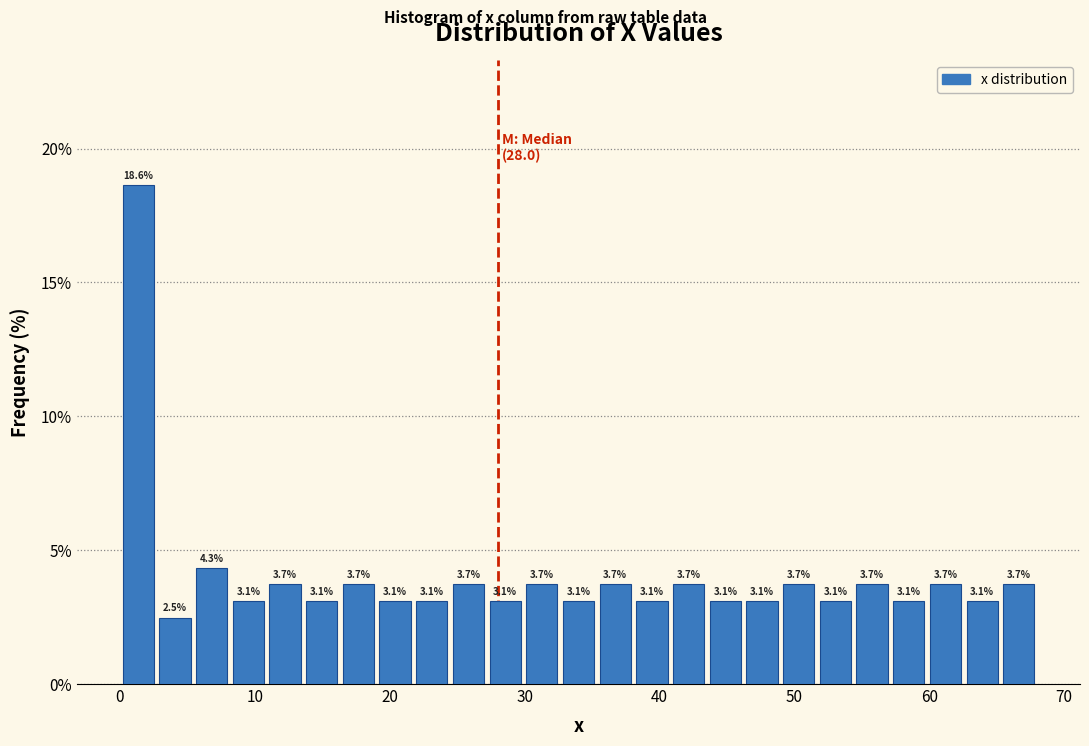

Around what value on the x-axis is the tallest bar? Give the approximate position of its centre, as read against the axis.

1